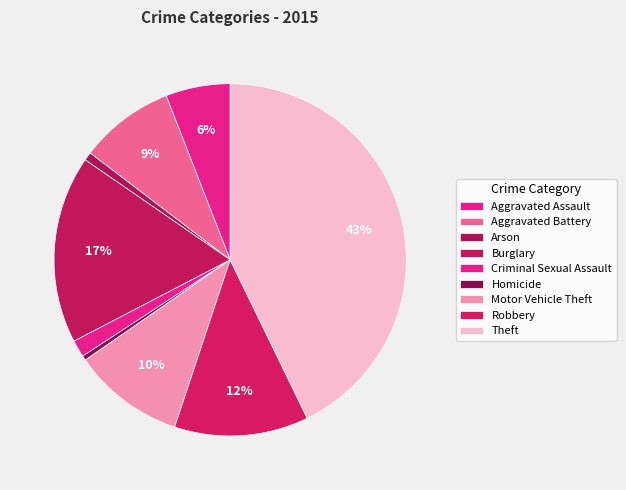

How many slices are in this pie chart?

9